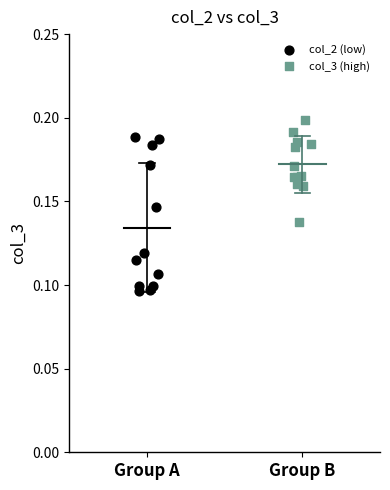

Which series contains the lowest Y value?

col_2 (low)